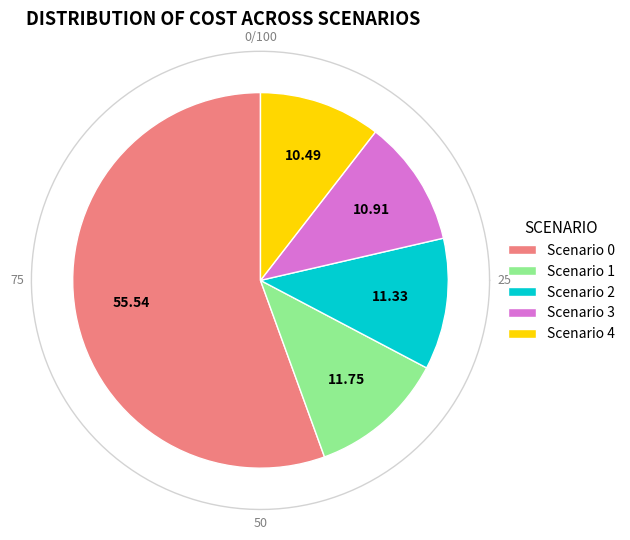

True or false: 0 accounts for 56% of the total.

True